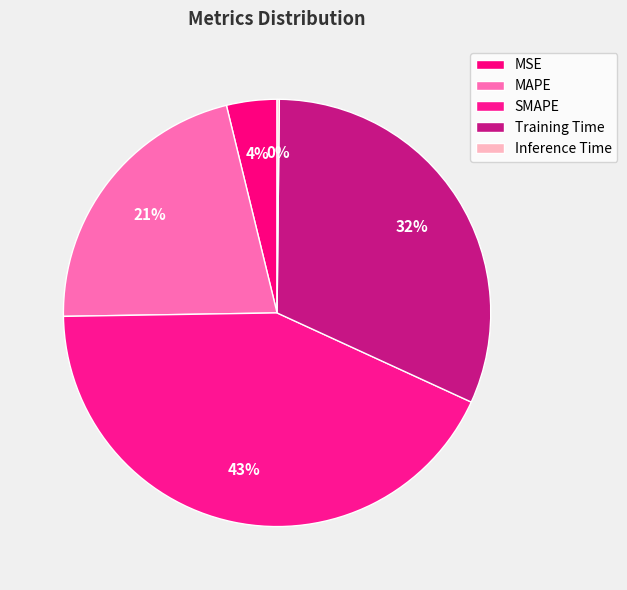

Count the number of slices in the pie.

5